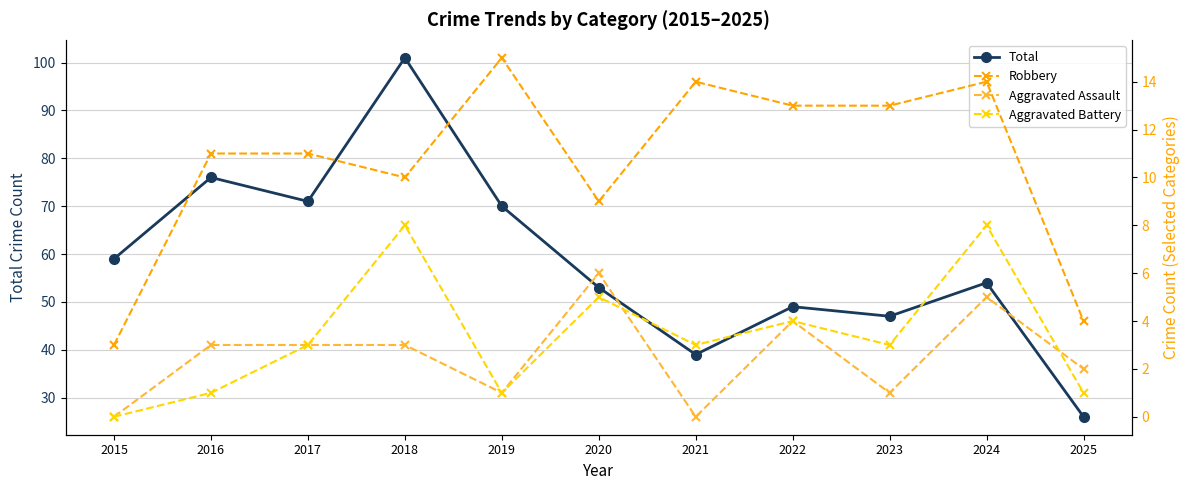

True or false: Aggravated Assault has more than 0 interior local peaks.

True